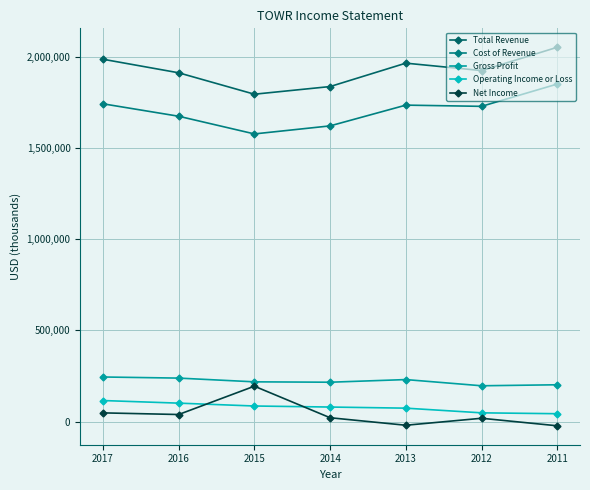

At 2011, list the series in order from largest to smallest.

Total Revenue, Cost of Revenue, Gross Profit, Operating Income or Loss, Net Income